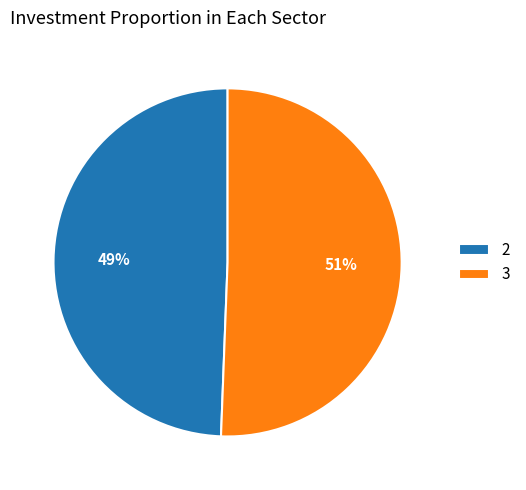

To the nearest percent, what portion does 2 represent?

49%